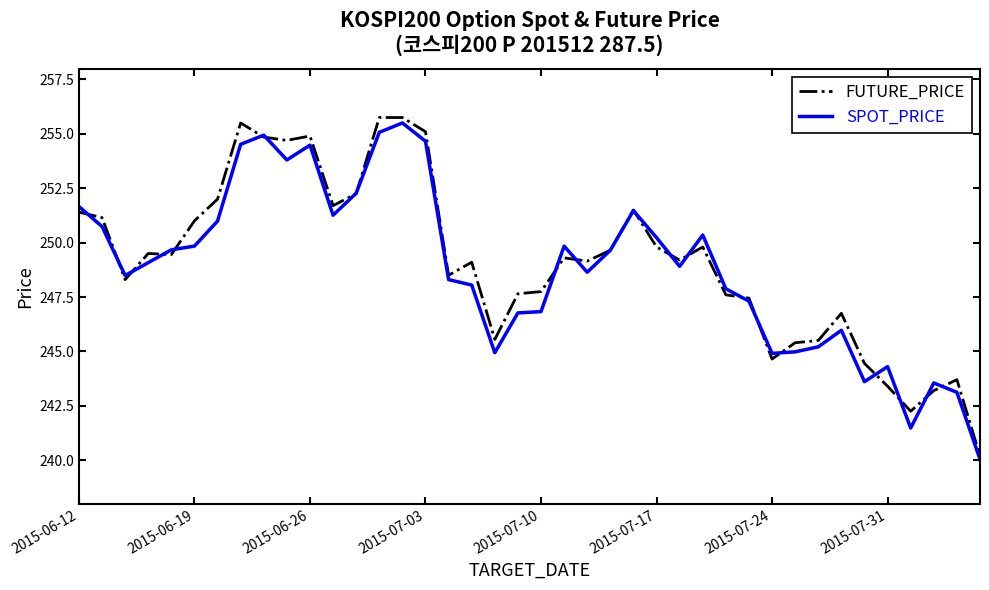

How many values in the FUTURE_PRICE series are below 249?

17